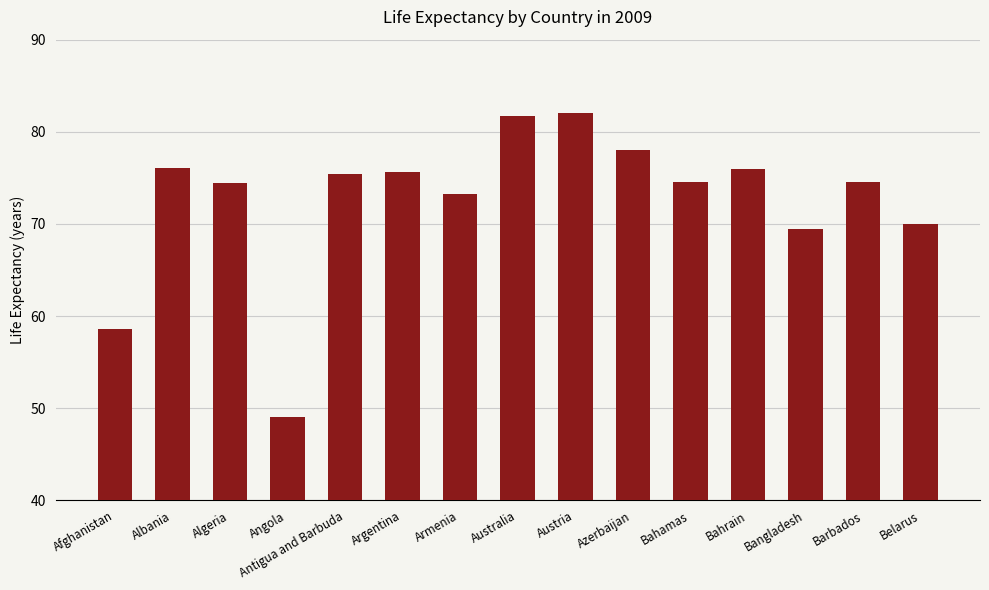

What position from the right is Belarus?

1